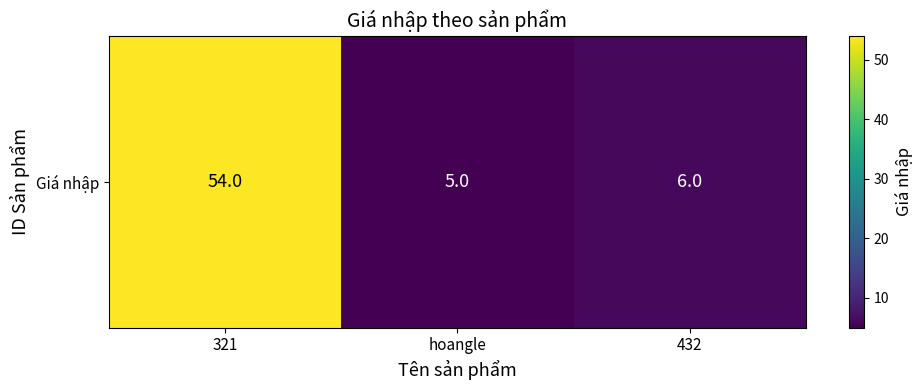

What is the difference between the values at hoangle and 321?

49